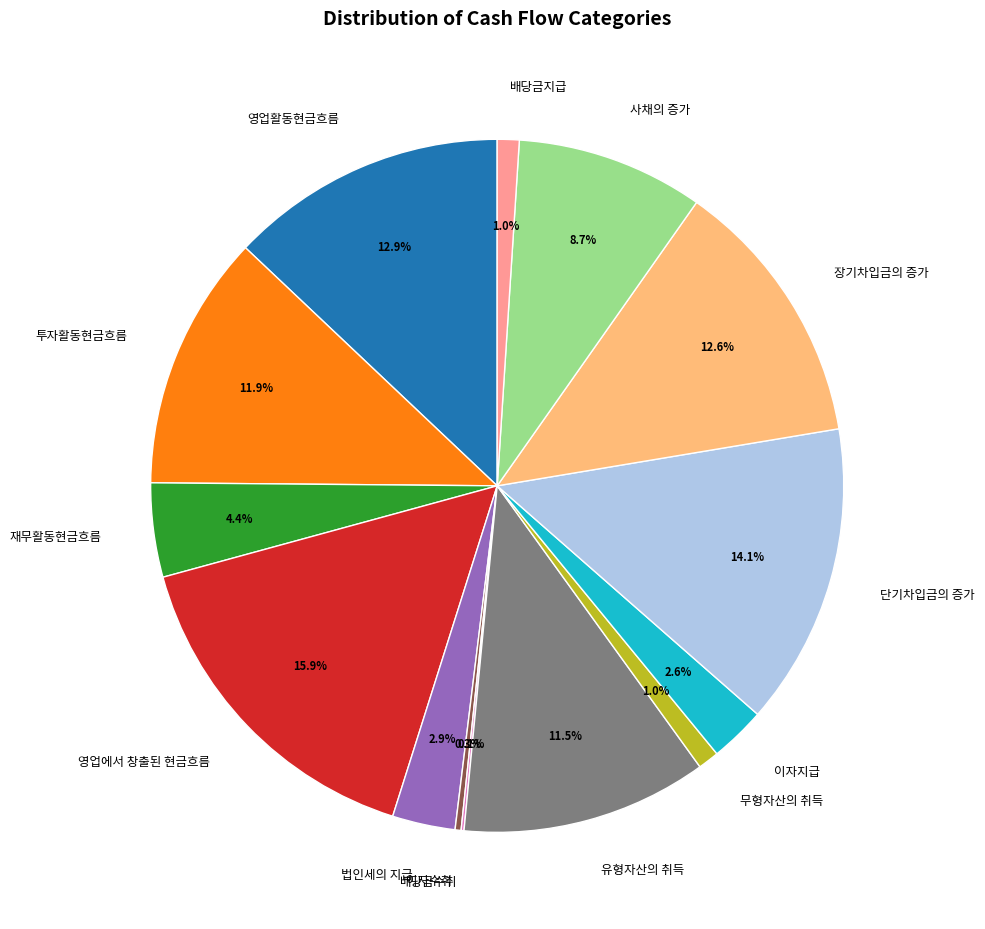

To the nearest percent, what is the average slice percentage?

7%